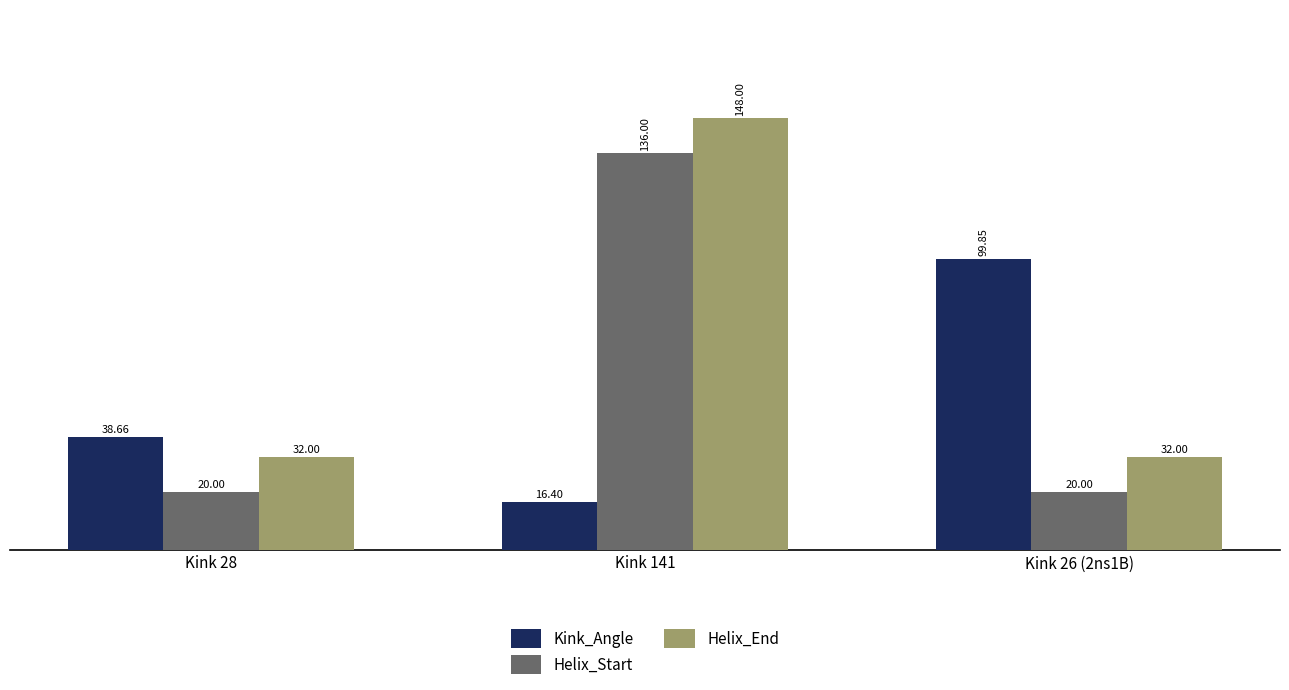

Rank the series at Kink 28 from highest to lowest value.

Kink_Angle, Helix_End, Helix_Start